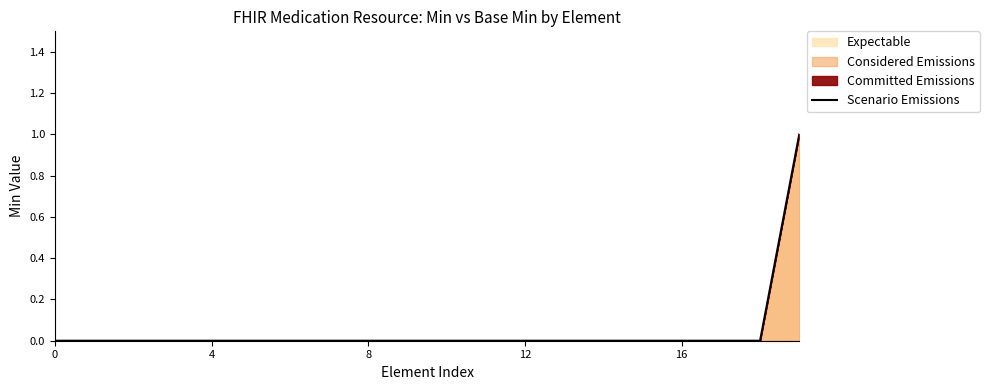

Count the values in the range 0 to 1.

20